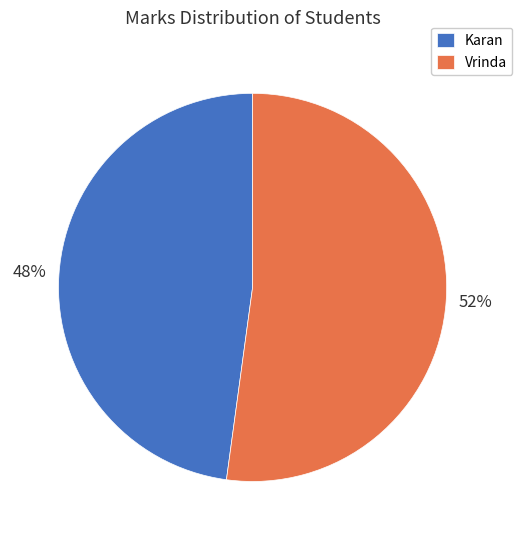

To the nearest percent, what is the difference between the Vrinda and Karan slice percentages?

4%